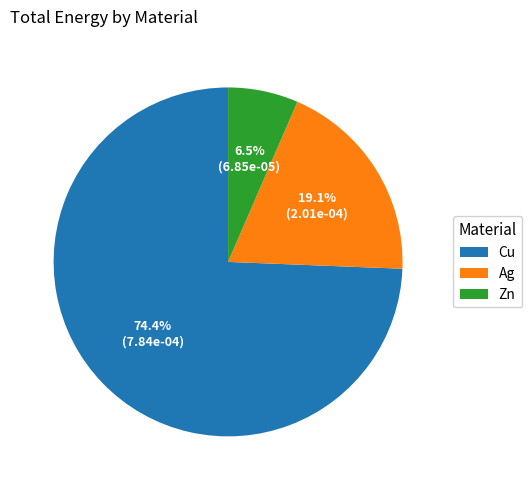

How many slices are in this pie chart?

3